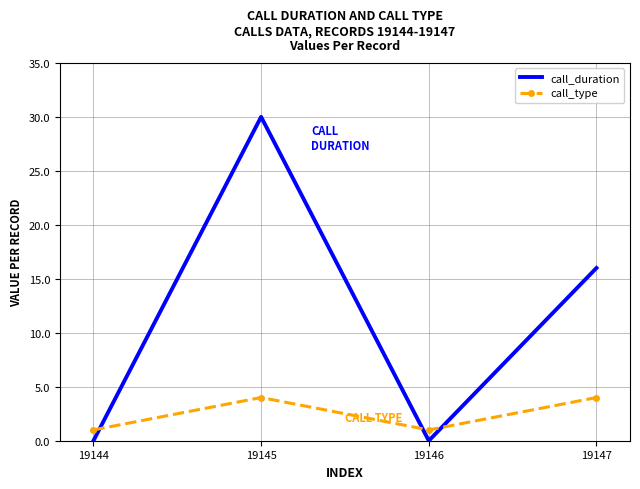

Which series ends up on top after the final intersection of call_duration and call_type?

call_duration